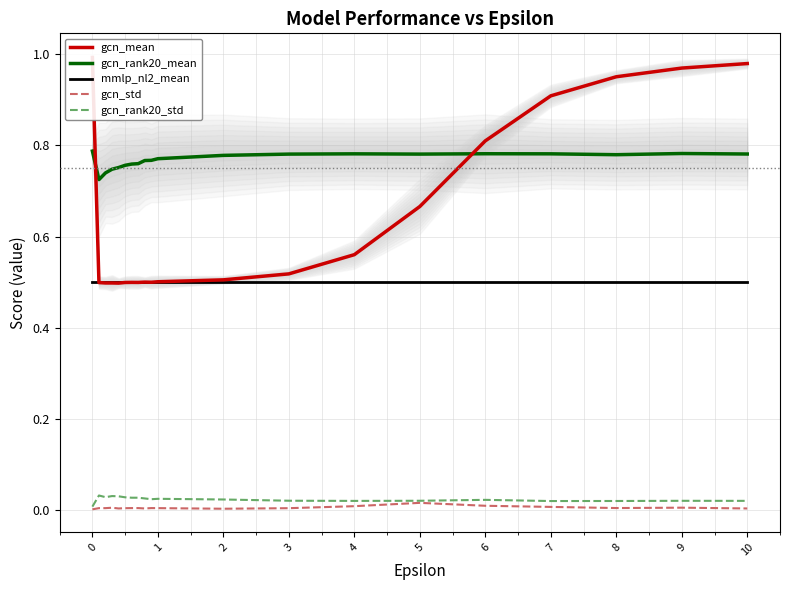

True or false: mmlp_nl2_mean and gcn_rank20_std cross at least once.

False